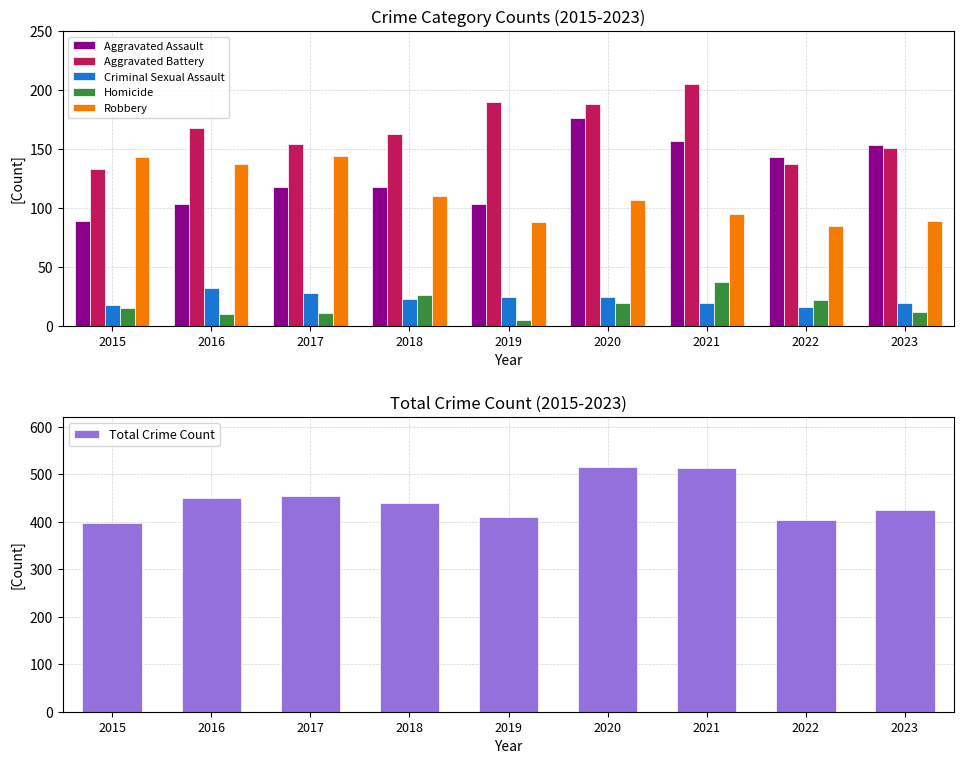

What is the difference between the maximum and minimum values in the Aggravated Battery series?

72